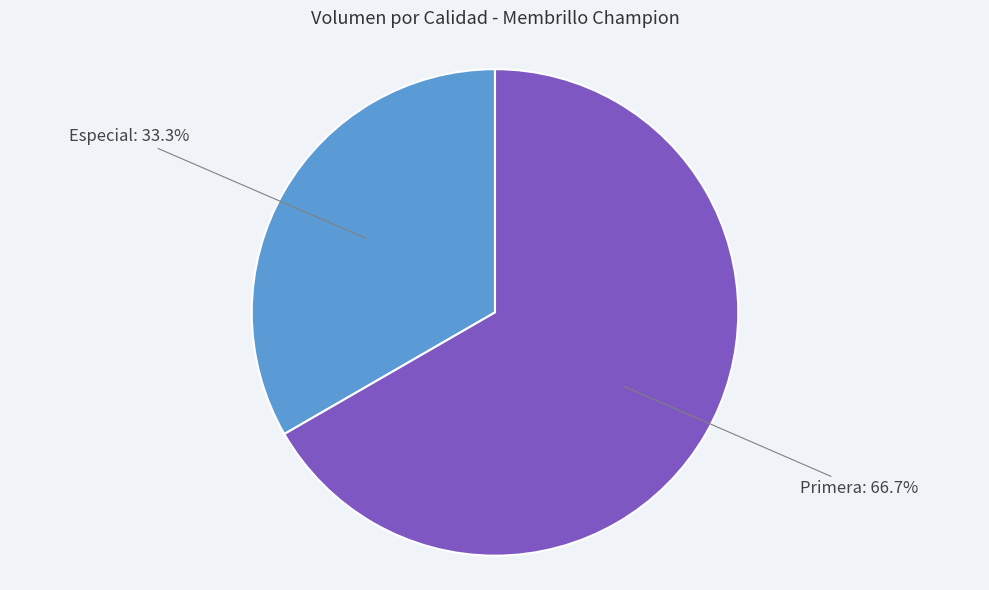

What percentage is the Especial slice, to the nearest percent?

33%